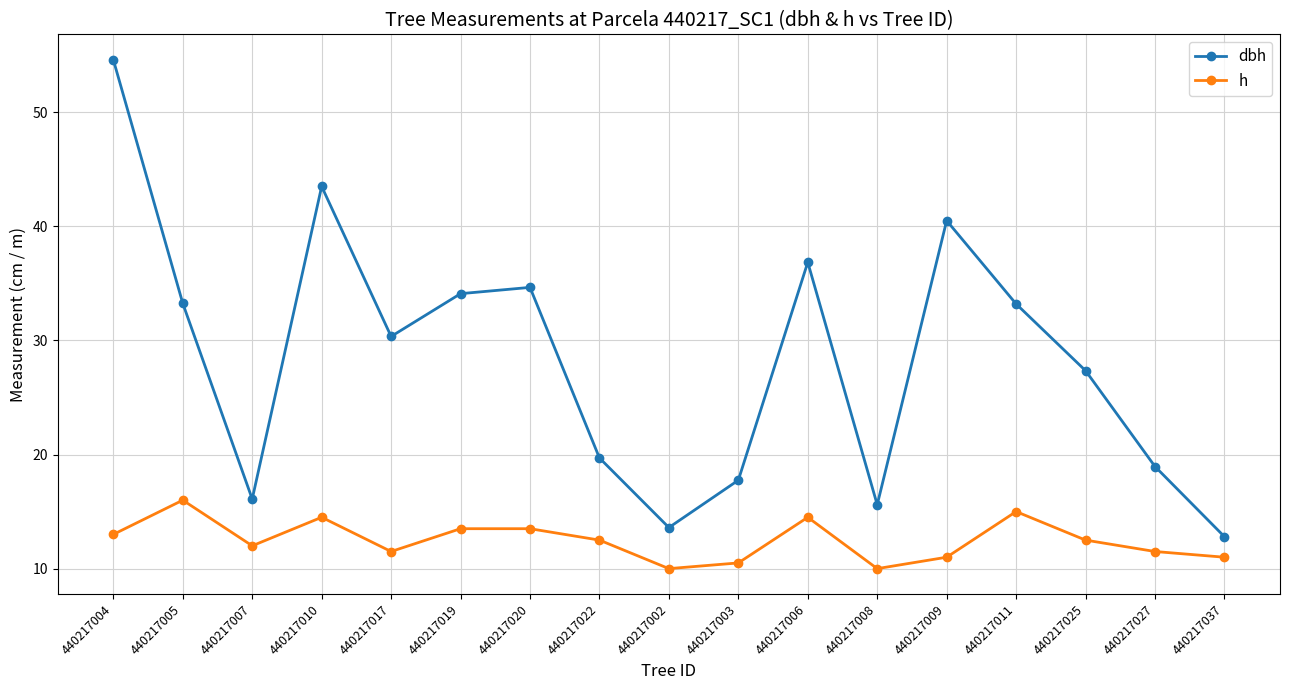

How many data points in dbh are less than 30?

8